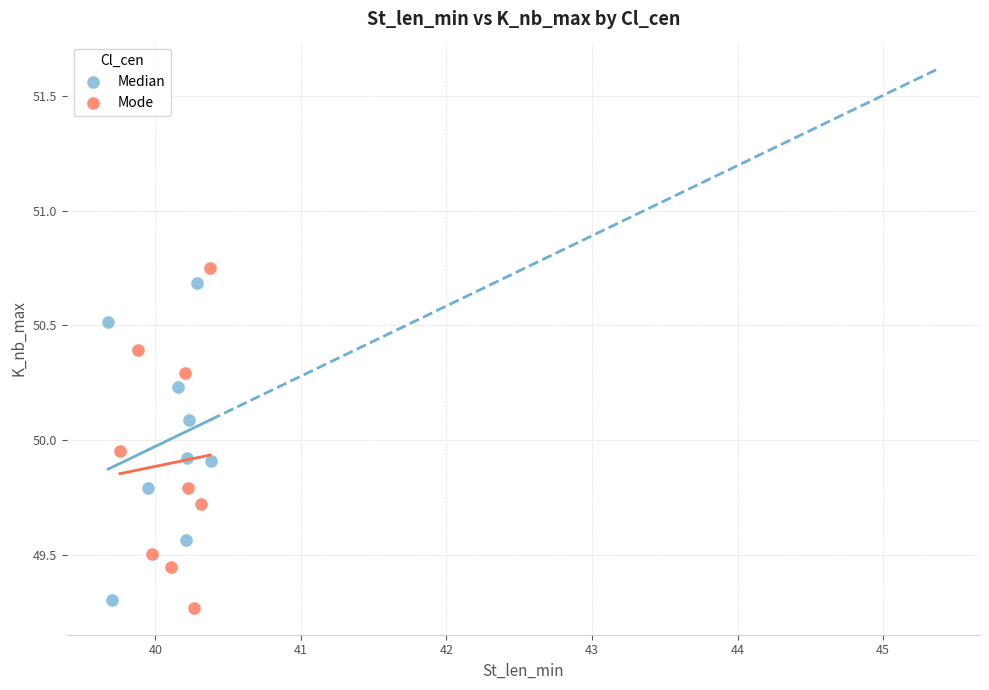

What are all the series names shown in the legend?

Median, Mode